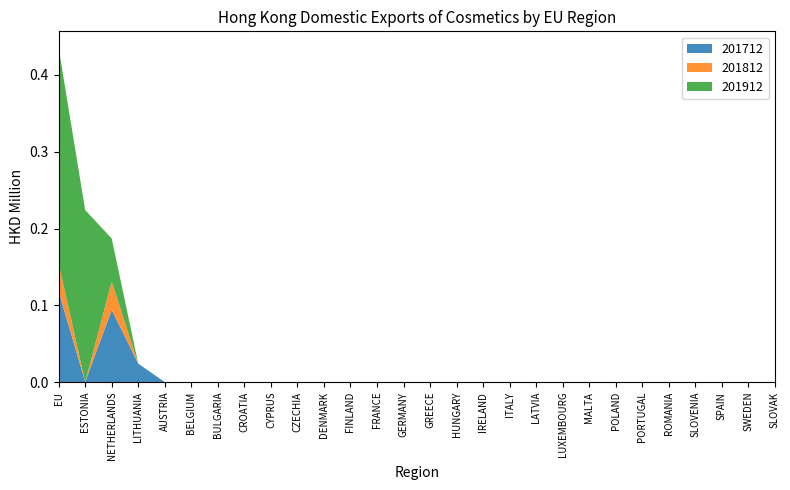

Reading left to right, extract all data points from this chart.

201712: 0.1	0.0	0.1	0.0	0.0	0.0	0.0	0.0	0.0	0.0	0.0	0.0	0.0	0.0	0.0	0.0	0.0	0.0	0.0	0.0	0.0	0.0	0.0	0.0	0.0	0.0	0.0	0.0
201812: 0.0	0.0	0.0	0.0	0.0	0.0	0.0	0.0	0.0	0.0	0.0	0.0	0.0	0.0	0.0	0.0	0.0	0.0	0.0	0.0	0.0	0.0	0.0	0.0	0.0	0.0	0.0	0.0
201912: 0.3	0.2	0.1	0.0	0.0	0.0	0.0	0.0	0.0	0.0	0.0	0.0	0.0	0.0	0.0	0.0	0.0	0.0	0.0	0.0	0.0	0.0	0.0	0.0	0.0	0.0	0.0	0.0